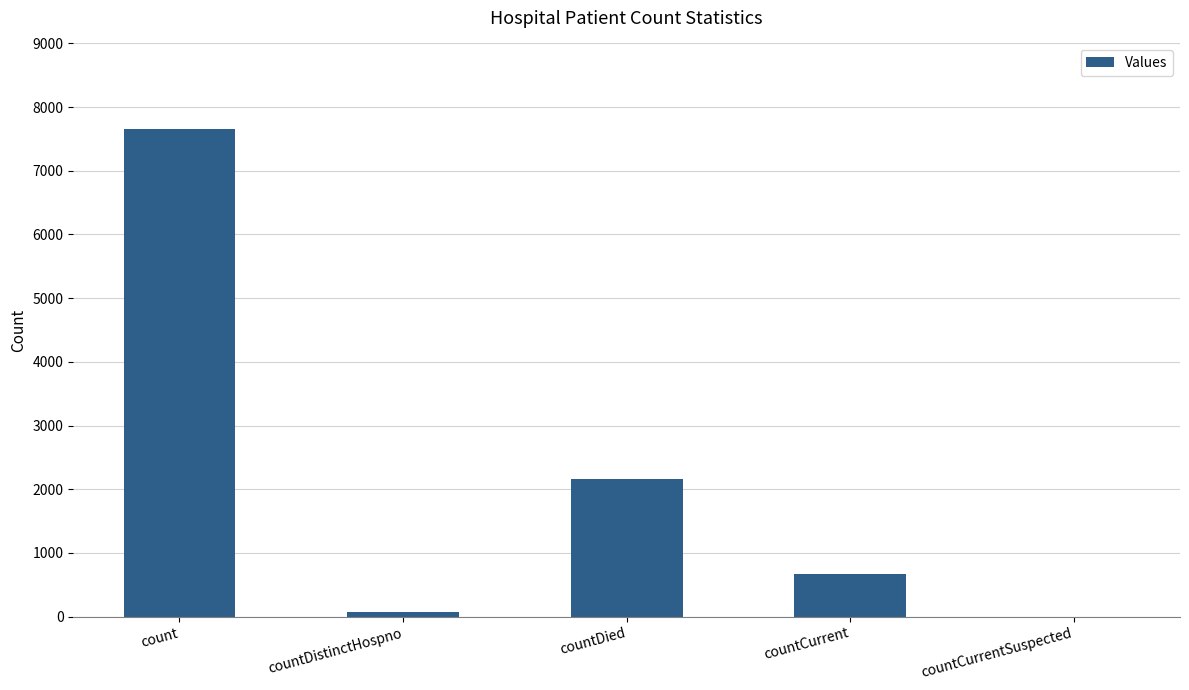

What value does the data have at count?

7659